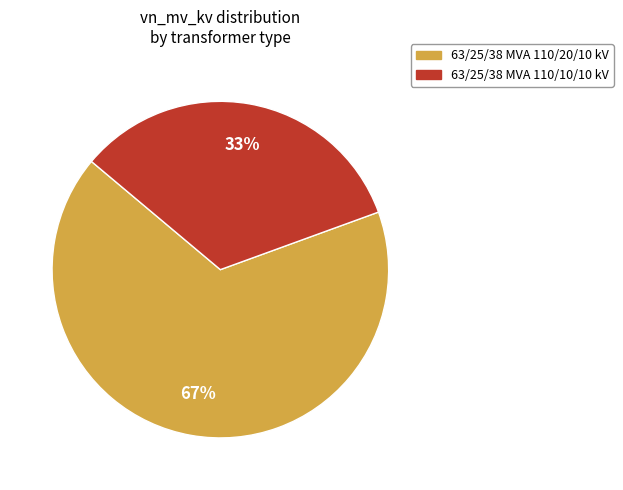

What is the majority slice?

63/25/38 MVA 110/20/10 kV